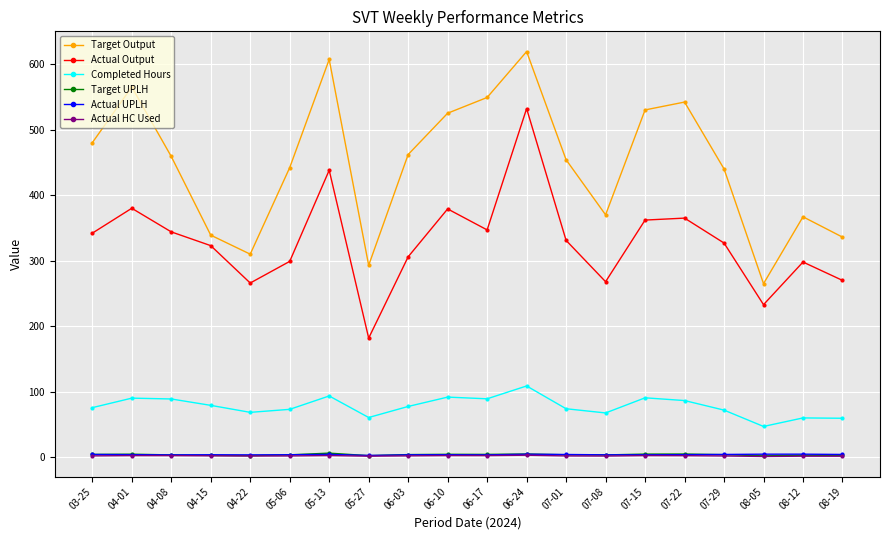

Which series has the largest total across all categories?

Target Output